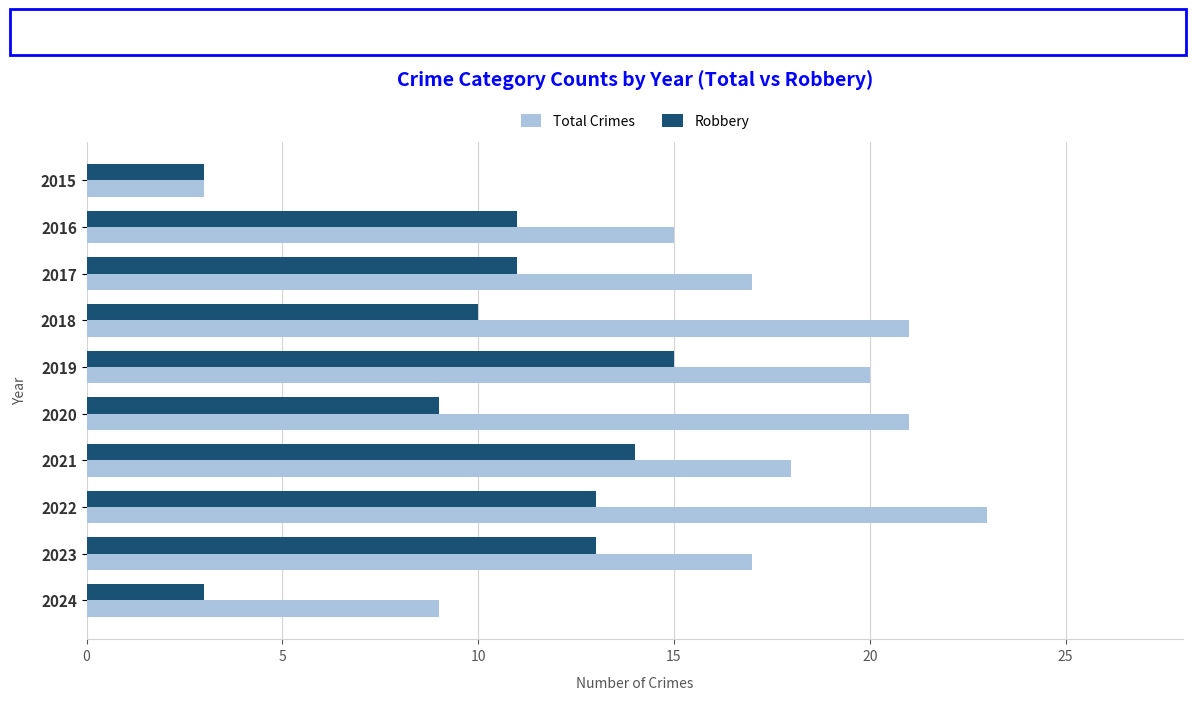

What is the spread (max minus min) of values at 2024?

6